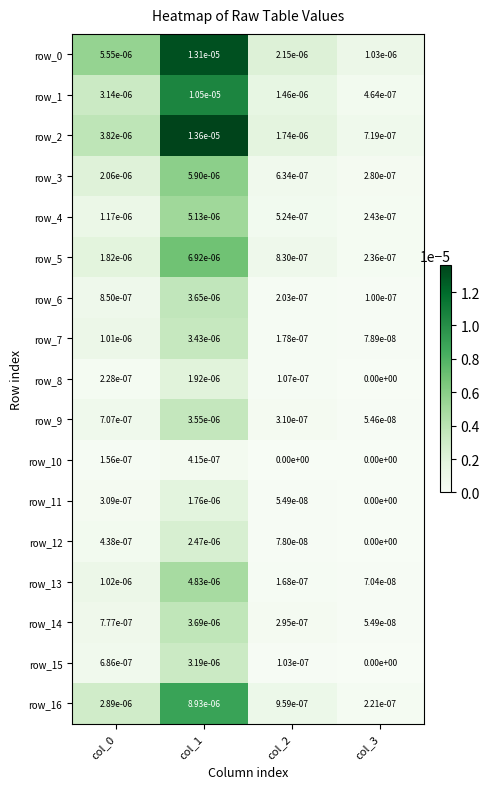

Is the value of row_0 at col_3 greater than the value of row_8 at col_0?

Yes